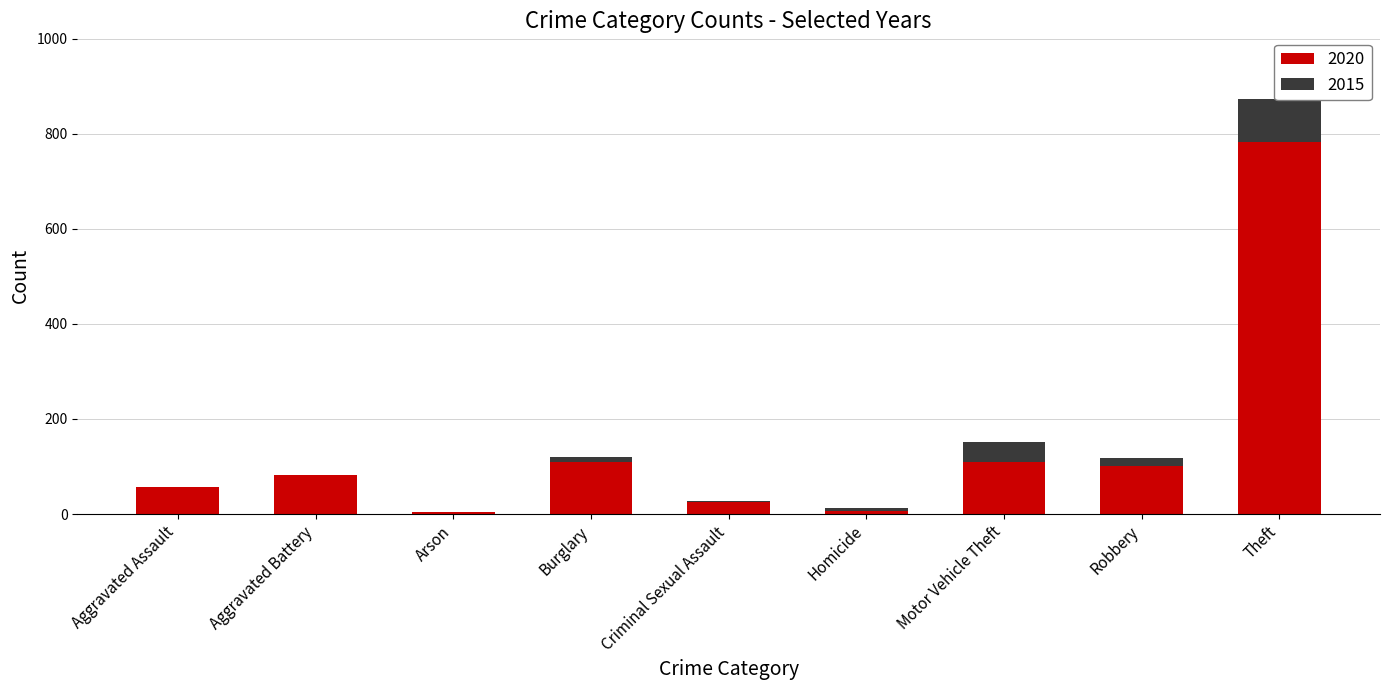

What is the average value?

142